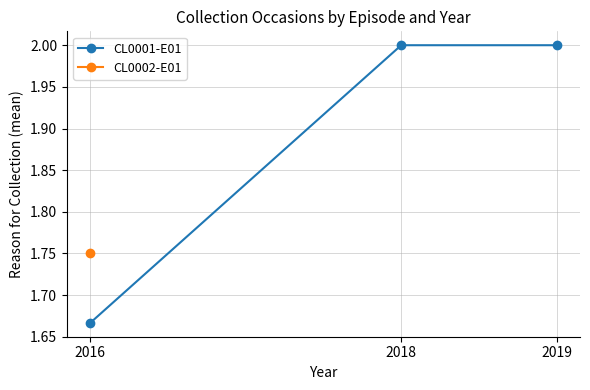

List the labels in order of CL0001-E01 value, largest first.

2018, 2019, 2016